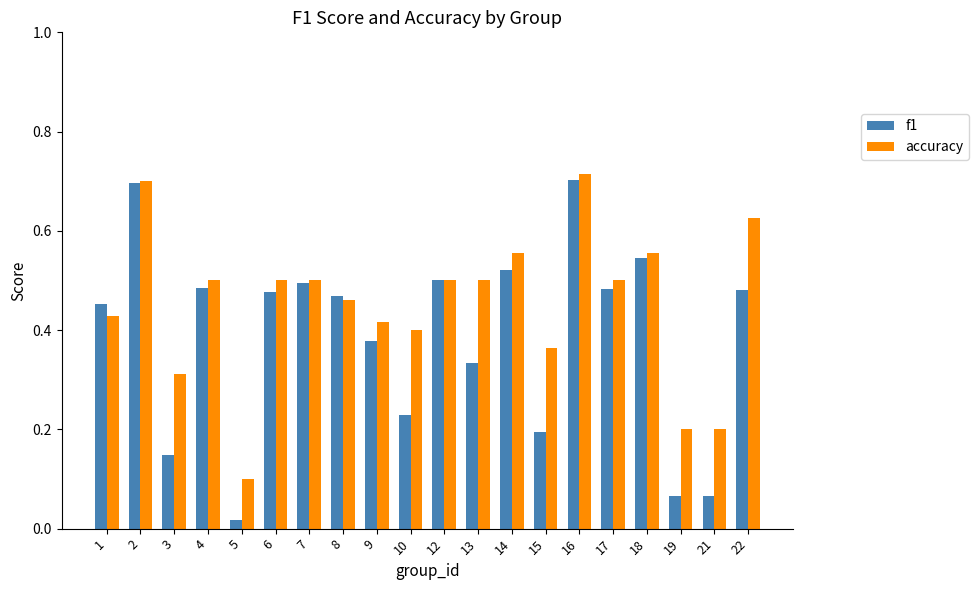

Which series has the widest spread of values?

f1